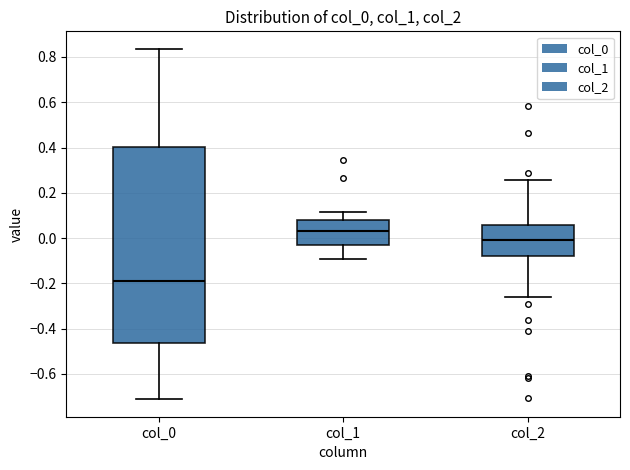

Where does the lower whisker of the box for col_1 end on the y-axis? The values are not printed on the chart, so give them approximately, as read against the axis.

-0.10